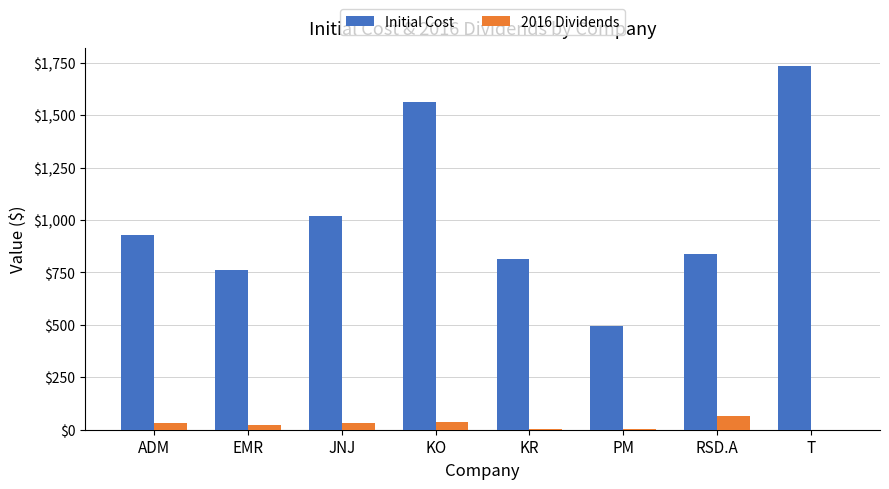

How many series are shown in this chart?

2